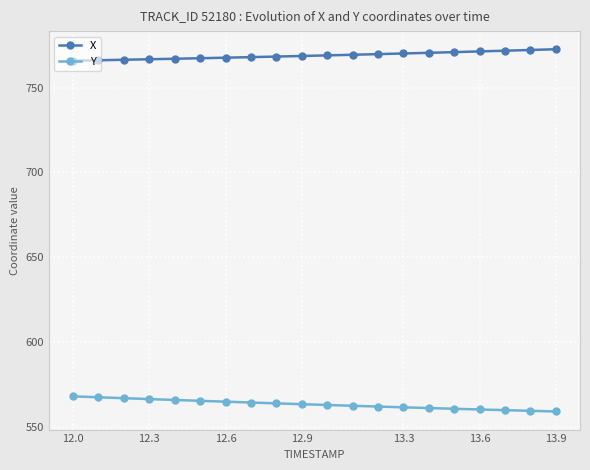

What is the smallest value displayed?

558.9